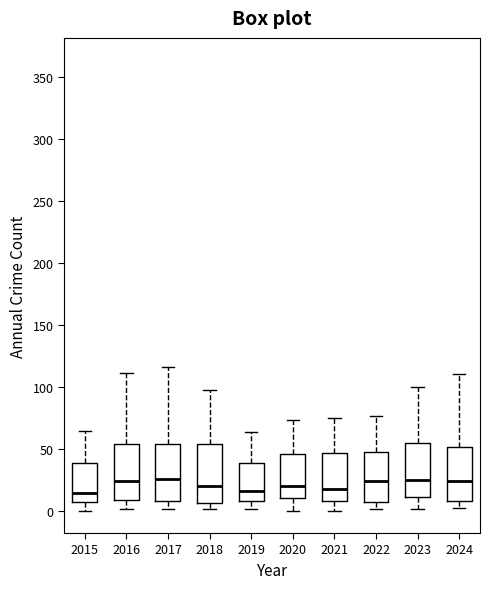

Reading left to right, transcribe this box plot: for each box, give where its median line is, the range the box spans, and where its two whiskers end, as read against the y-axis. The values are not printed on the chart, so give them approximately, as read against the axis.

2015: median 15, box 5 to 40, whiskers 0 to 65
2016: median 25, box 10 to 55, whiskers 0 to 110
2017: median 25, box 10 to 55, whiskers 0 to 115
2018: median 20, box 5 to 55, whiskers 0 to 95
2019: median 15, box 10 to 40, whiskers 0 to 65
2020: median 20, box 10 to 45, whiskers 0 to 75
2021: median 20, box 10 to 45, whiskers 0 to 75
2022: median 25, box 5 to 50, whiskers 0 to 75
2023: median 25, box 10 to 55, whiskers 0 to 100
2024: median 25, box 10 to 50, whiskers 0 to 110